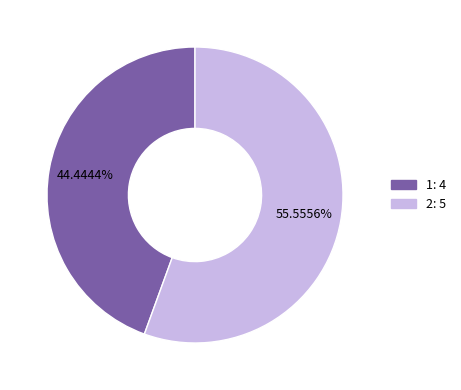

Which slice is the smallest?

1